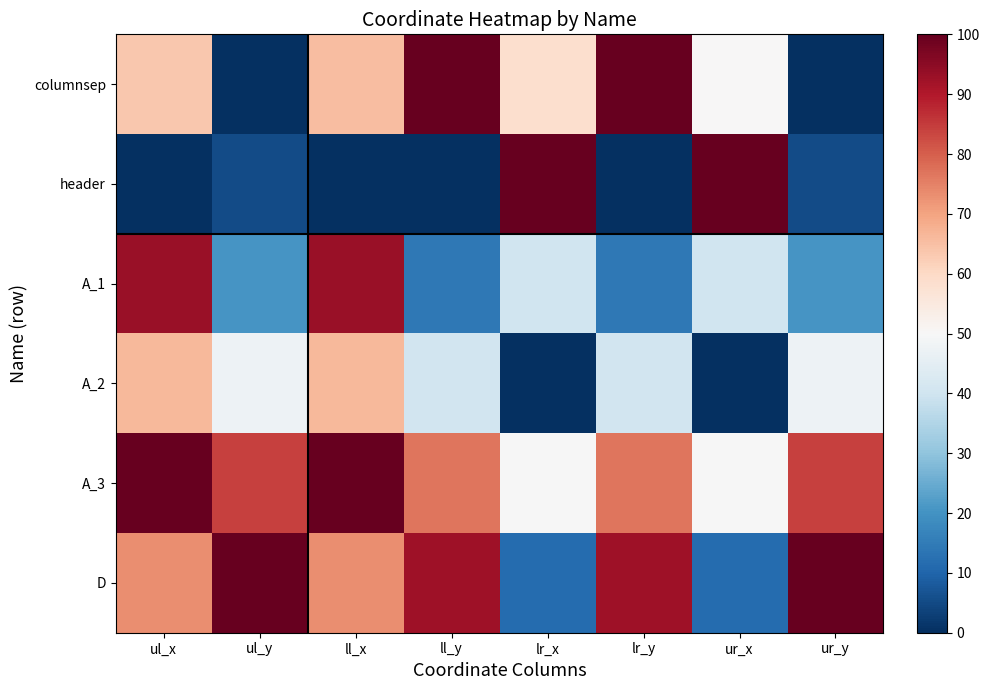

Reading left to right, what are all the values shown in this chart?

columnsep: ul_x=63.6	ul_y=0.0	ll_x=65.6	ll_y=100.0	lr_x=58.6	lr_y=100.0	ur_x=50.1	ur_y=0.0
header: ul_x=0.0	ul_y=5.3	ll_x=0.0	ll_y=0.0	lr_x=100.0	lr_y=0.0	ur_x=100.0	ur_y=5.3
A_1: ul_x=93.2	ul_y=20.7	ll_x=93.2	ll_y=14.2	lr_x=40.1	lr_y=14.2	ur_x=40.1	ur_y=20.7
A_2: ul_x=66.2	ul_y=47.5	ll_x=66.2	ll_y=40.4	lr_x=0.0	lr_y=40.4	ur_x=0.0	ur_y=47.5
A_3: ul_x=100.0	ul_y=84.3	ll_x=100.0	ll_y=76.8	lr_x=49.9	lr_y=76.8	ur_x=49.9	ur_y=84.3
D: ul_x=73.3	ul_y=100.0	ll_x=73.3	ll_y=92.5	lr_x=11.7	lr_y=92.5	ur_x=11.7	ur_y=100.0